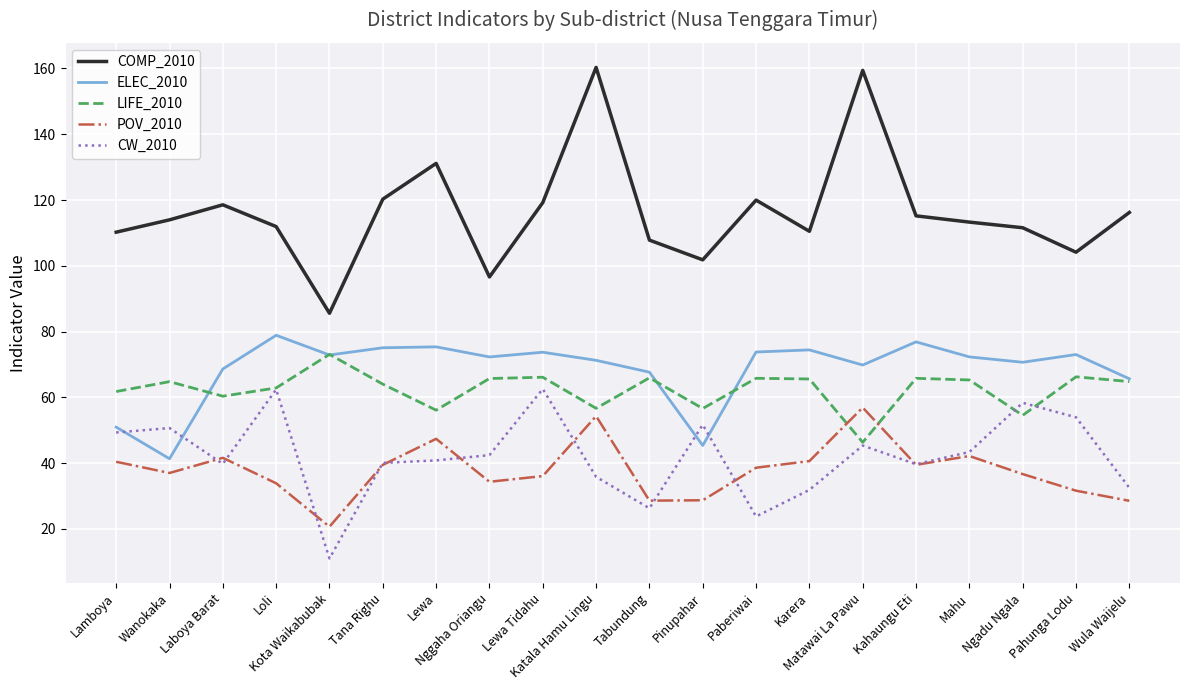

Which series has the largest total across all categories?

COMP_2010